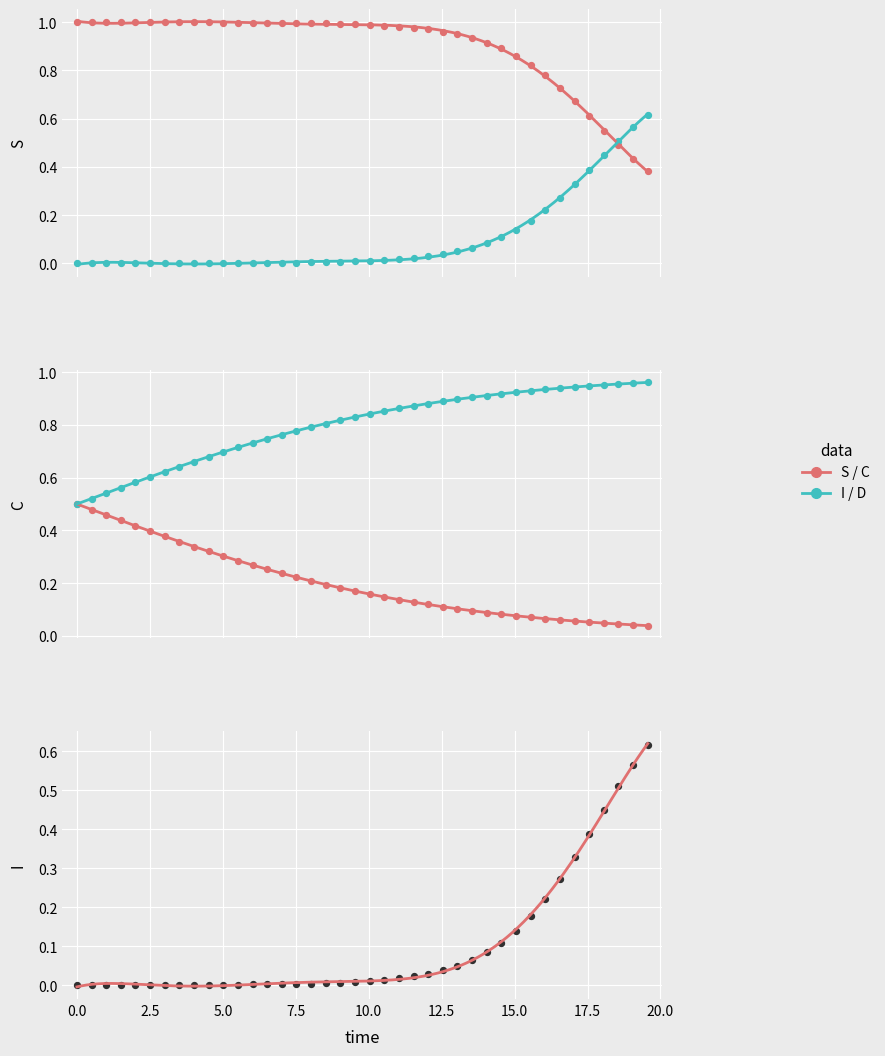

Is the value of I at 22 greater than the value of C at 38?

No